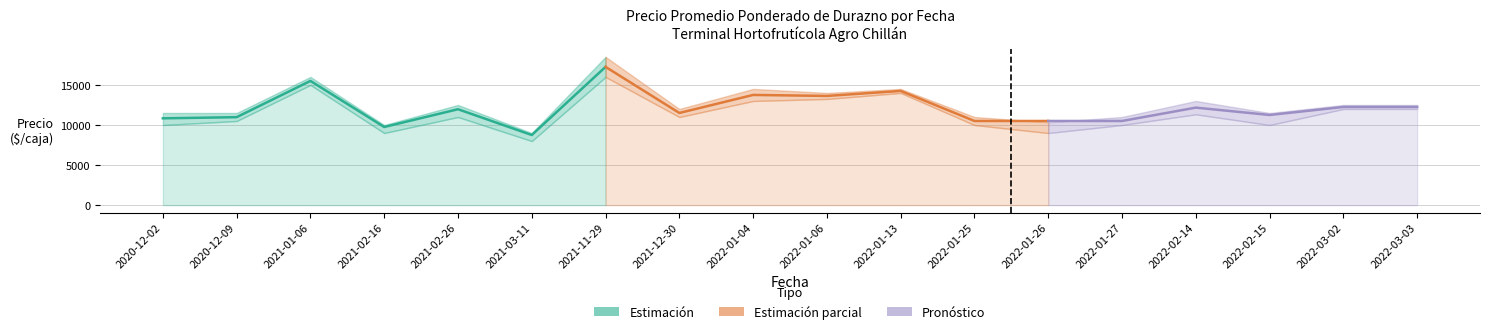

True or false: Precio mínimo and Precio máximo intersect in this chart.

False